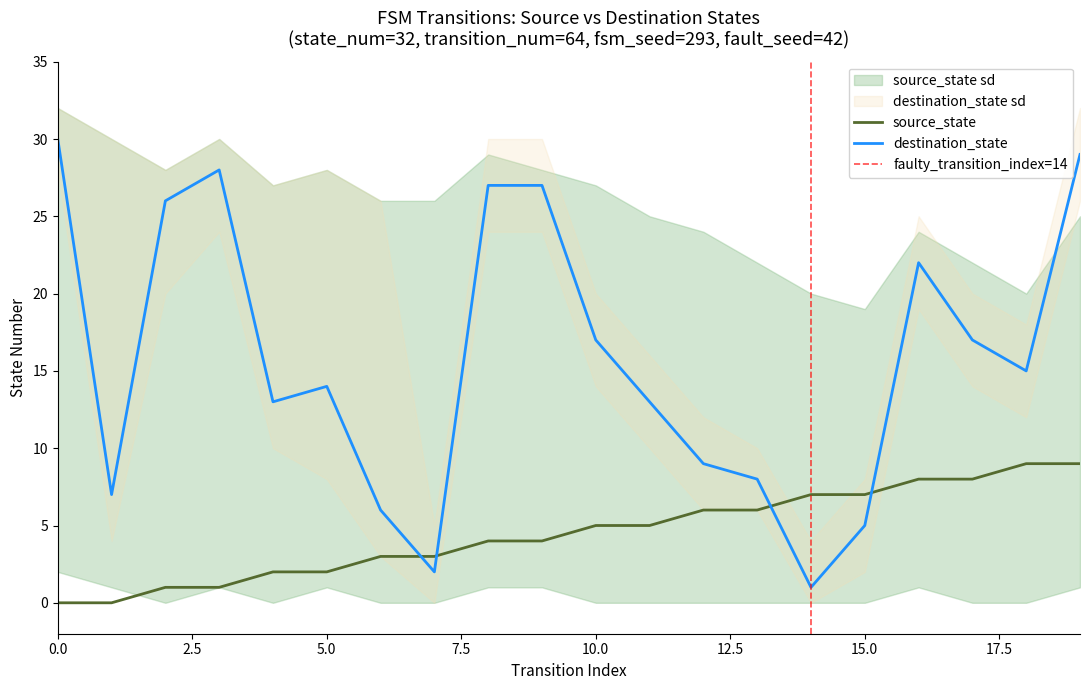

True or false: input_num_sd_upper has a value of 8 at 12.

False